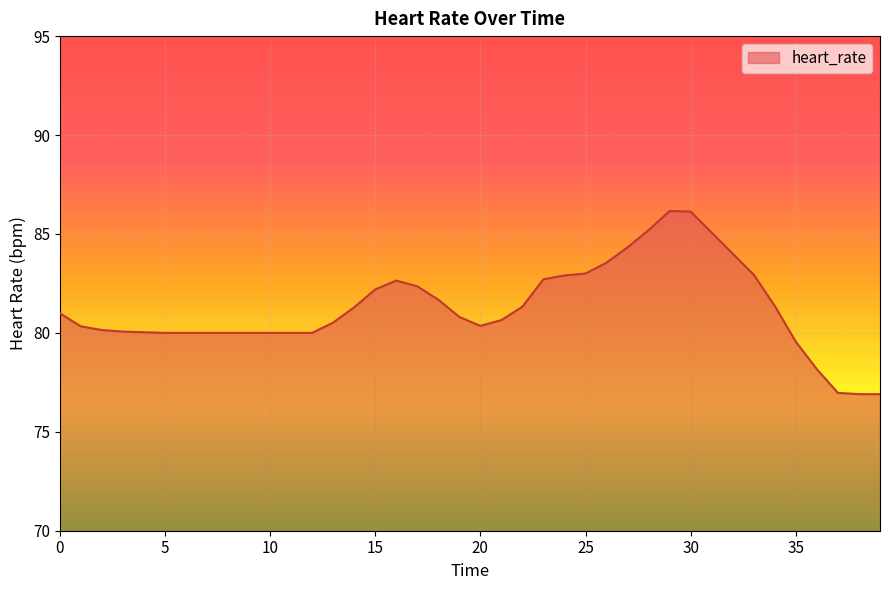

What is the maximum value shown in the chart?

86.2